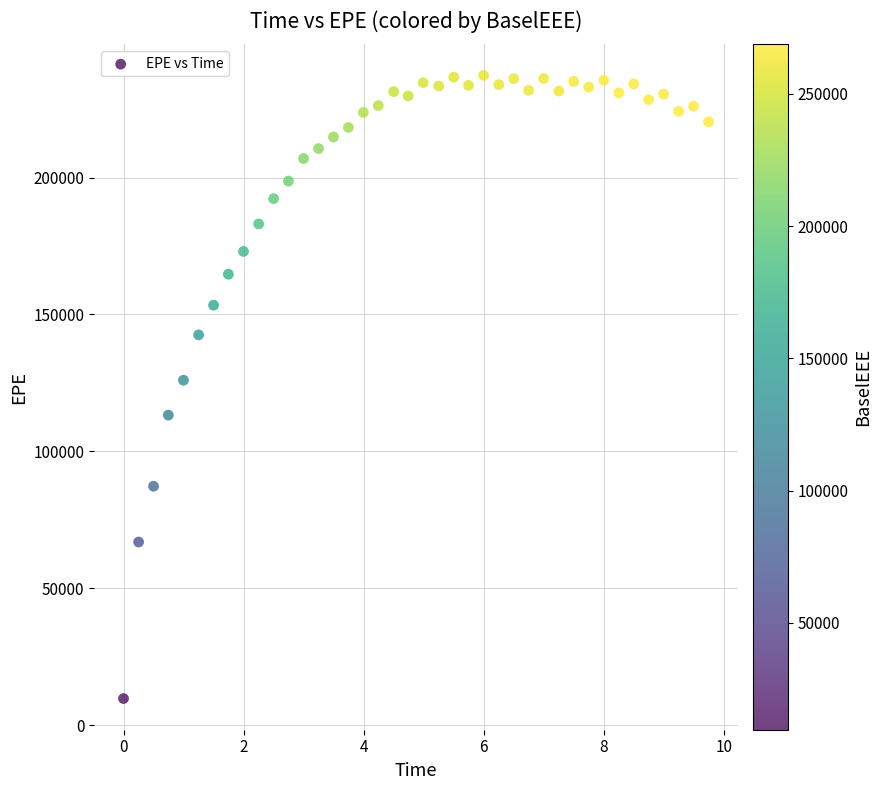

What is the range of Y values (max minus min)?

227614.1